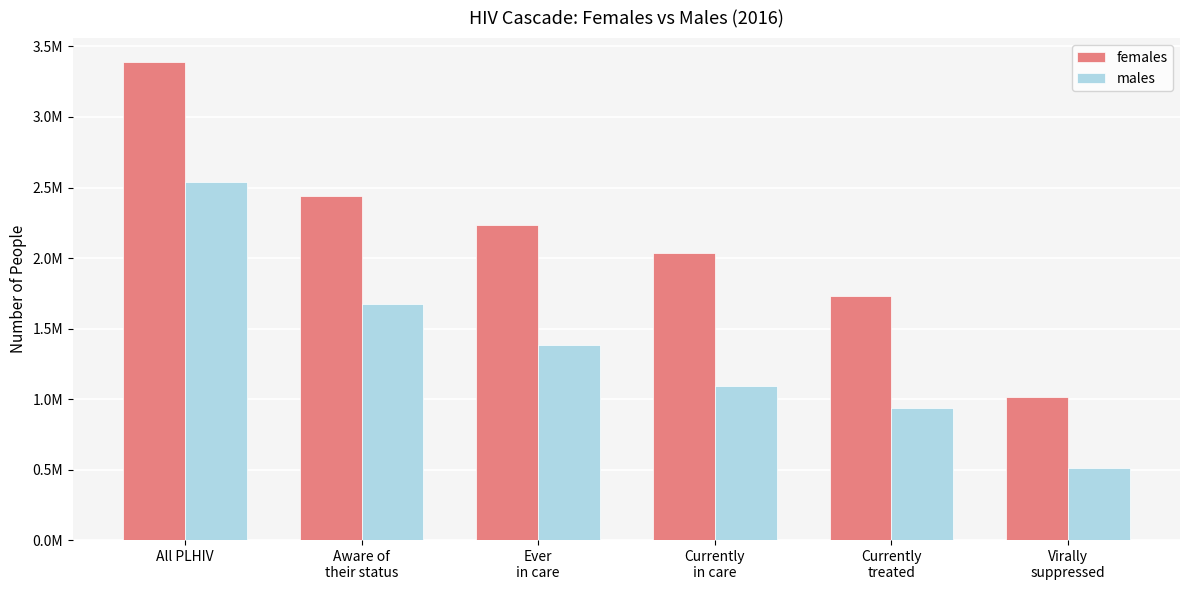

What is the value of the females bar at the 4th from the left?

2034000